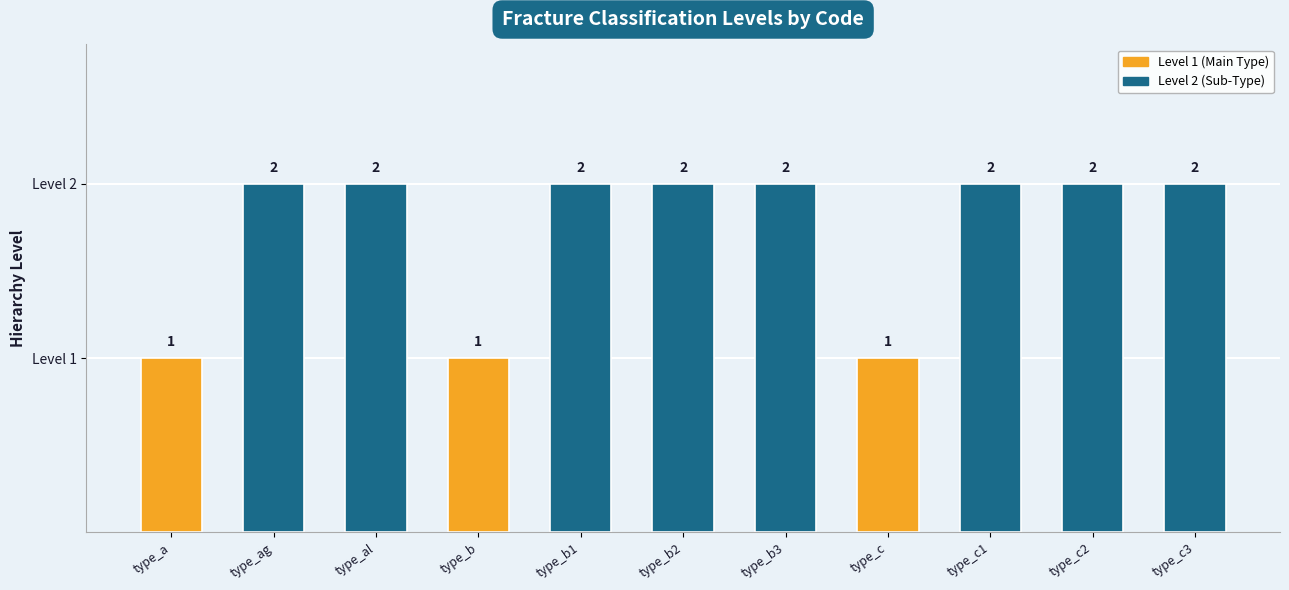

What is the value of the 10th bar from the left?

2